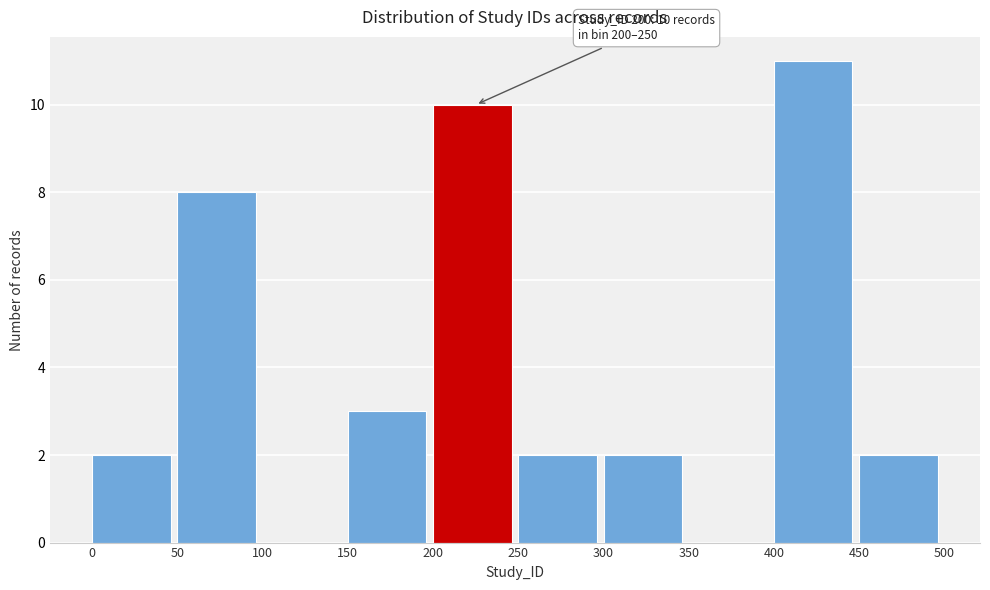

Which range on the x-axis has the tallest bar?

400 to 450